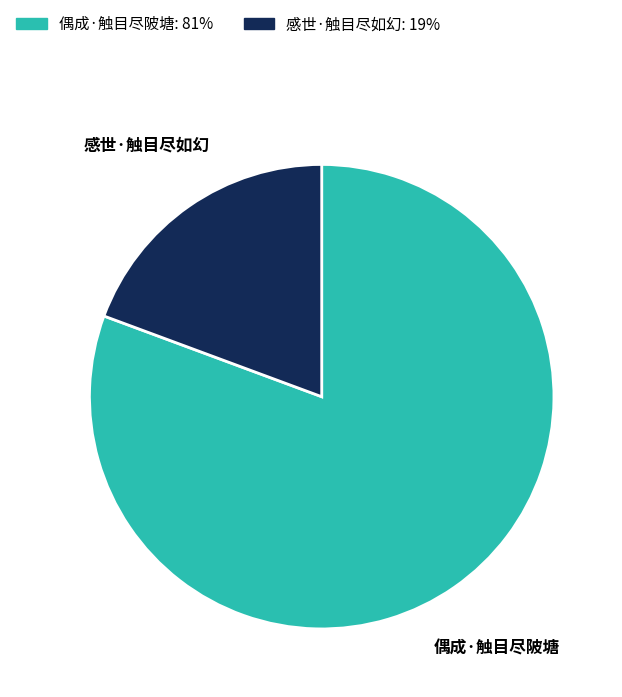

Count the number of slices in the pie.

2